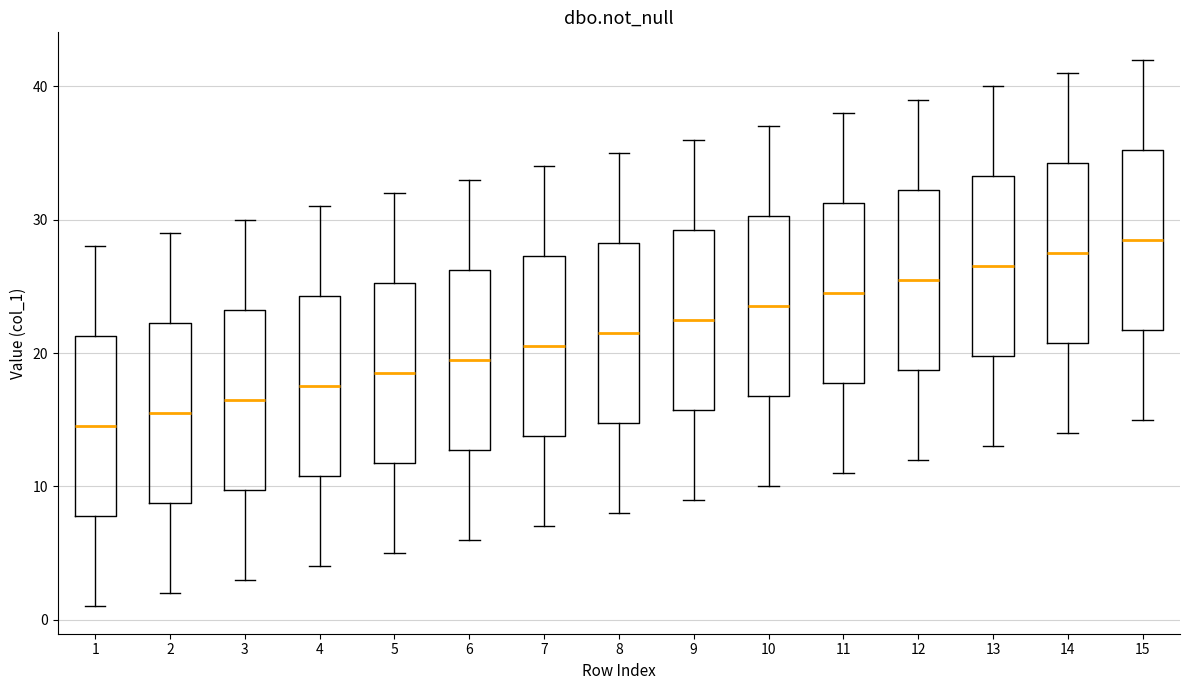

Reading left to right, read every box against the y-axis: the position of its median line, the range the box covers, and the ends of its whiskers. The values are not printed on the chart, so give them approximately, as read against the axis.

1: median 15, box 8 to 21, whiskers 1 to 28
2: median 16, box 9 to 22, whiskers 2 to 29
3: median 17, box 10 to 23, whiskers 3 to 30
4: median 18, box 11 to 24, whiskers 4 to 31
5: median 19, box 12 to 25, whiskers 5 to 32
6: median 20, box 13 to 26, whiskers 6 to 33
7: median 21, box 14 to 27, whiskers 7 to 34
8: median 22, box 15 to 28, whiskers 8 to 35
9: median 23, box 16 to 29, whiskers 9 to 36
10: median 24, box 17 to 30, whiskers 10 to 37
11: median 25, box 18 to 31, whiskers 11 to 38
12: median 26, box 19 to 32, whiskers 12 to 39
13: median 27, box 20 to 33, whiskers 13 to 40
14: median 28, box 21 to 34, whiskers 14 to 41
15: median 29, box 22 to 35, whiskers 15 to 42